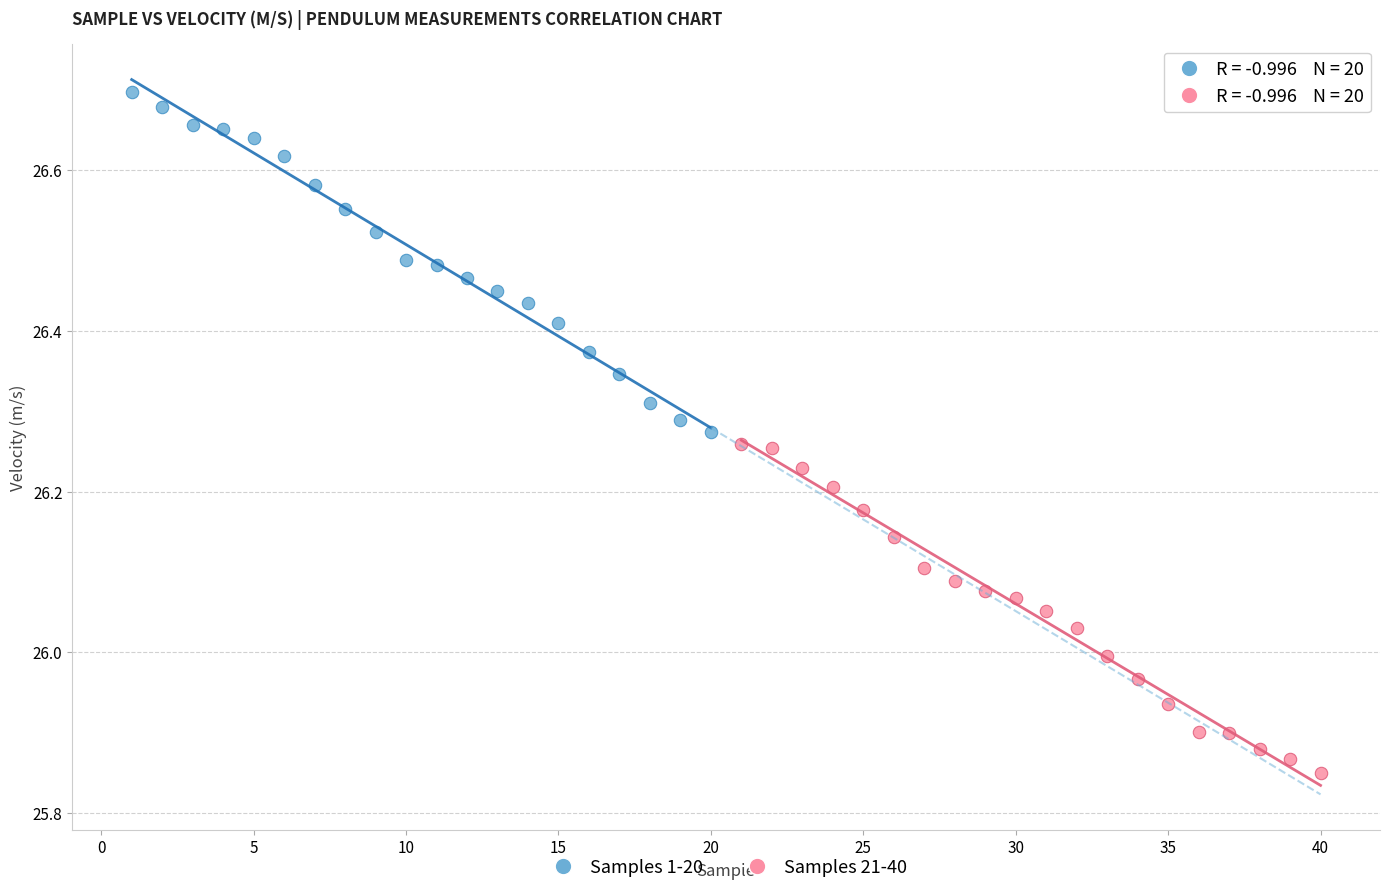

Which series contains the highest Y value?

Samples 1-20